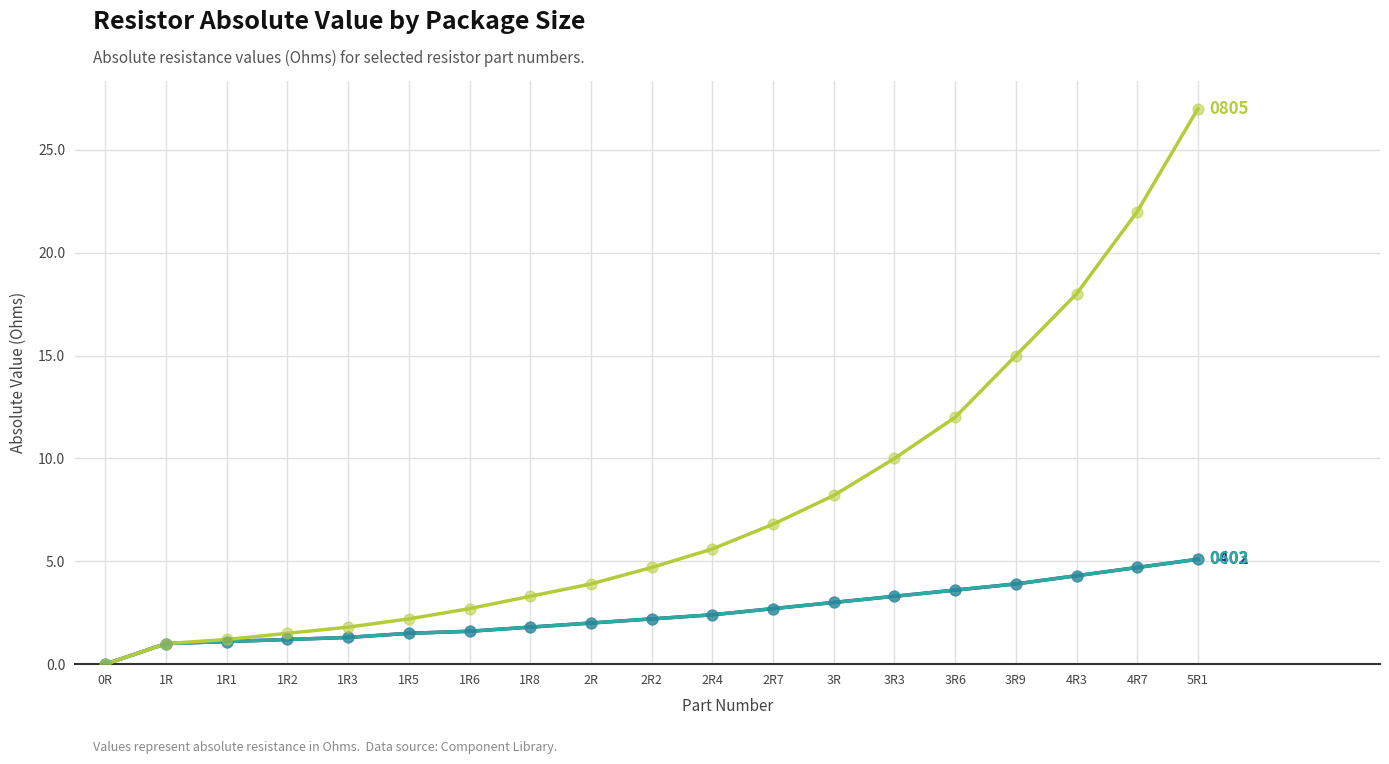

What is the total value across all series at 4R7?

31.4